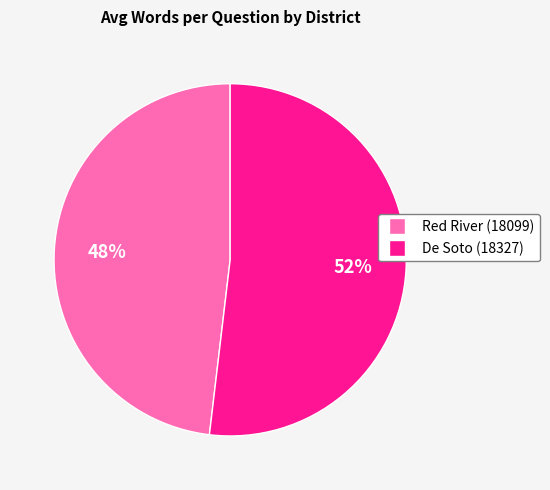

Count the number of slices in the pie.

2